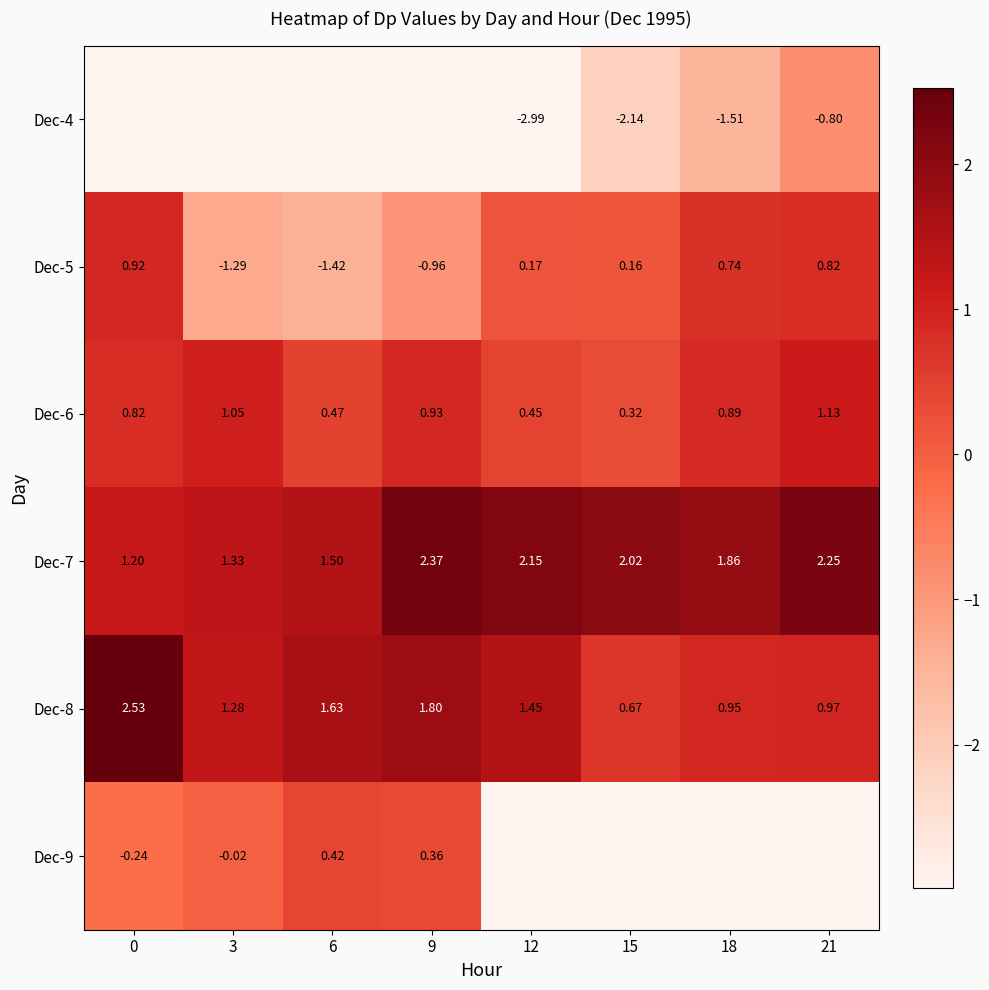

How many data points in Dec-5 are less than 0?

3